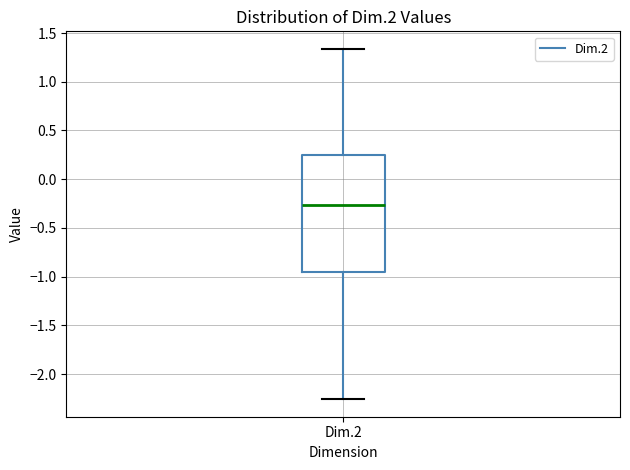

Read this box plot against the y-axis: the position of the median line, the range covered by the box, and the ends of both whiskers. The values are not printed on the chart, so give them approximately, as read against the axis.

median -0.25, box -0.95 to 0.25, whiskers -2.25 to 1.35